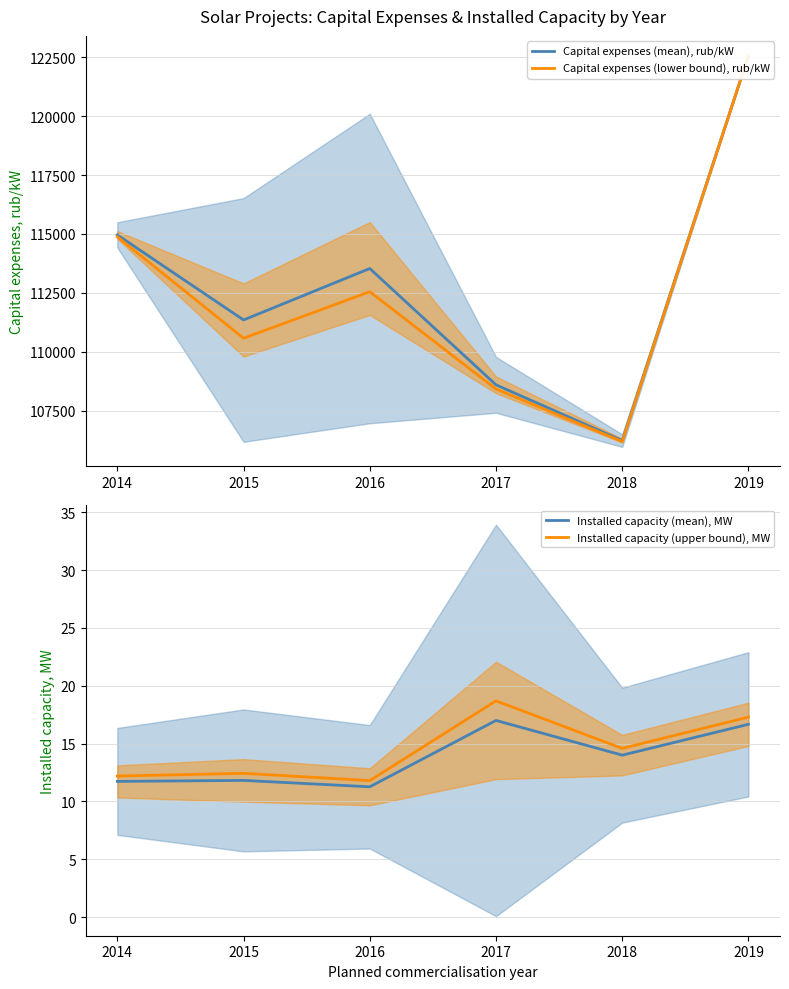

Which category has the lowest value in the Installed capacity (upper bound), MW series?

2016